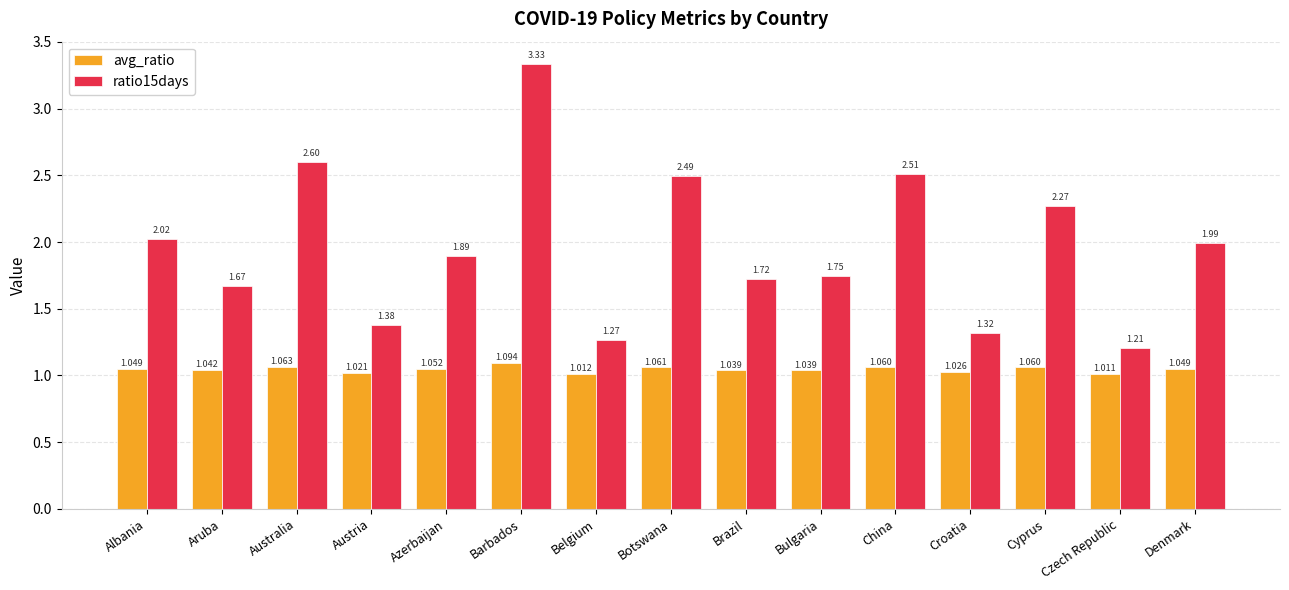

Is the value of ratio15days at Barbados greater than the value of avg_ratio at Austria?

Yes